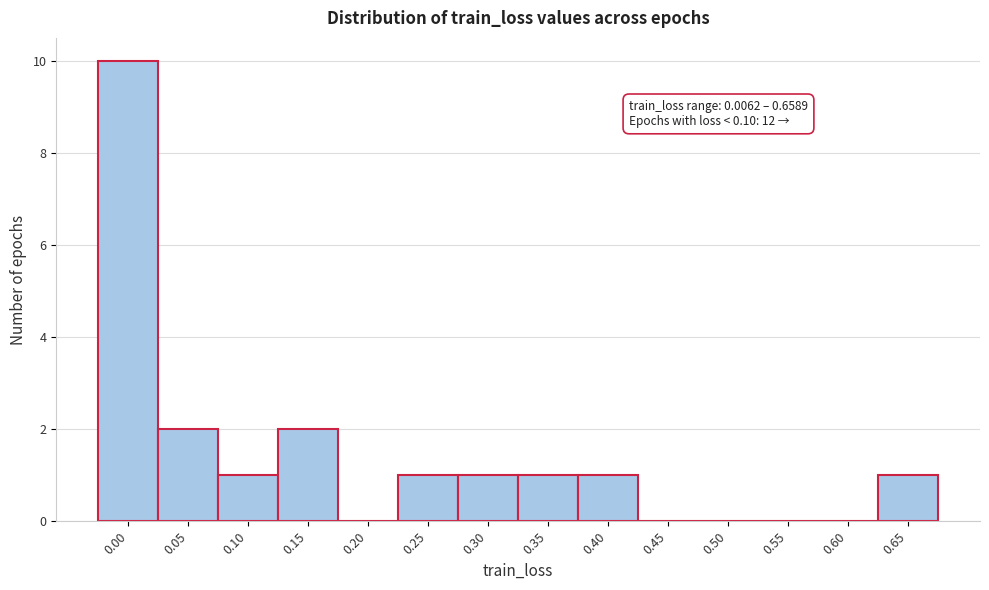

Reading right to left, transcribe all the data shown in this chart.

0.65=1	0.60=0	0.55=0	0.50=0	0.45=0	0.40=1	0.35=1	0.30=1	0.25=1	0.20=0	0.15=2	0.10=1	0.05=2	0.00=10